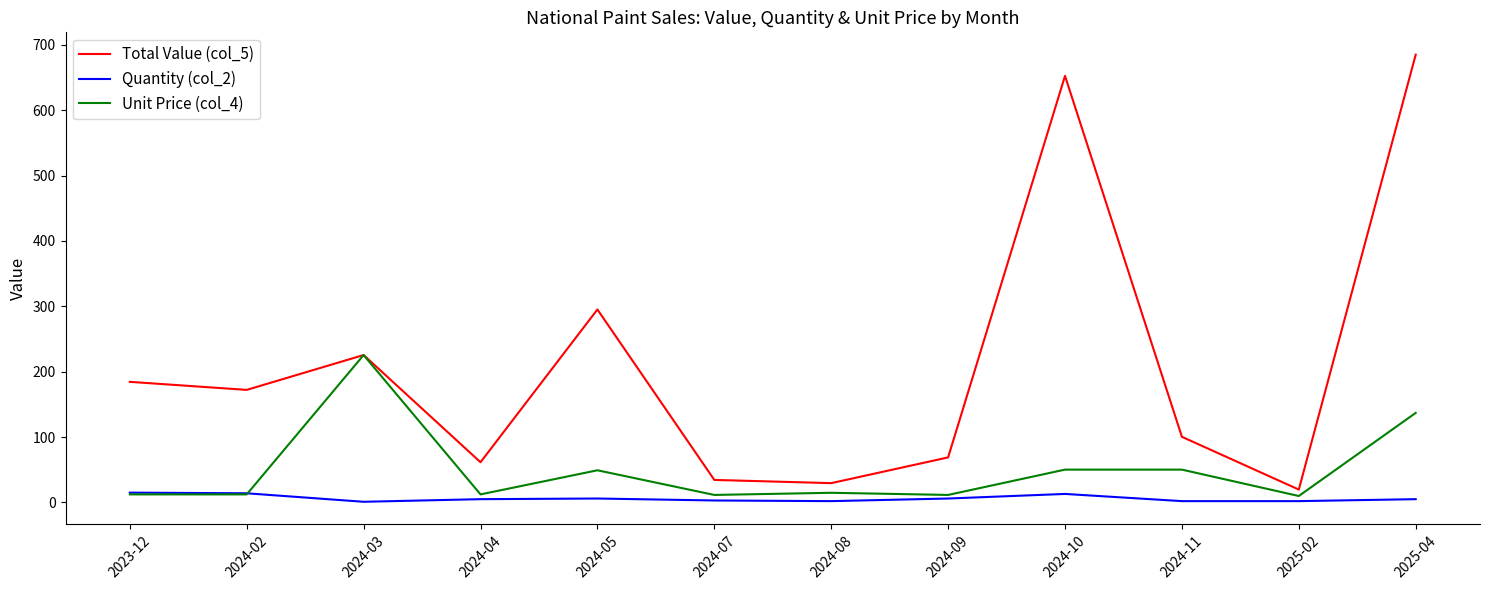

List the series in order of their overall mean, lowest first.

Quantity (col_2), Unit Price (col_4), Total Value (col_5)